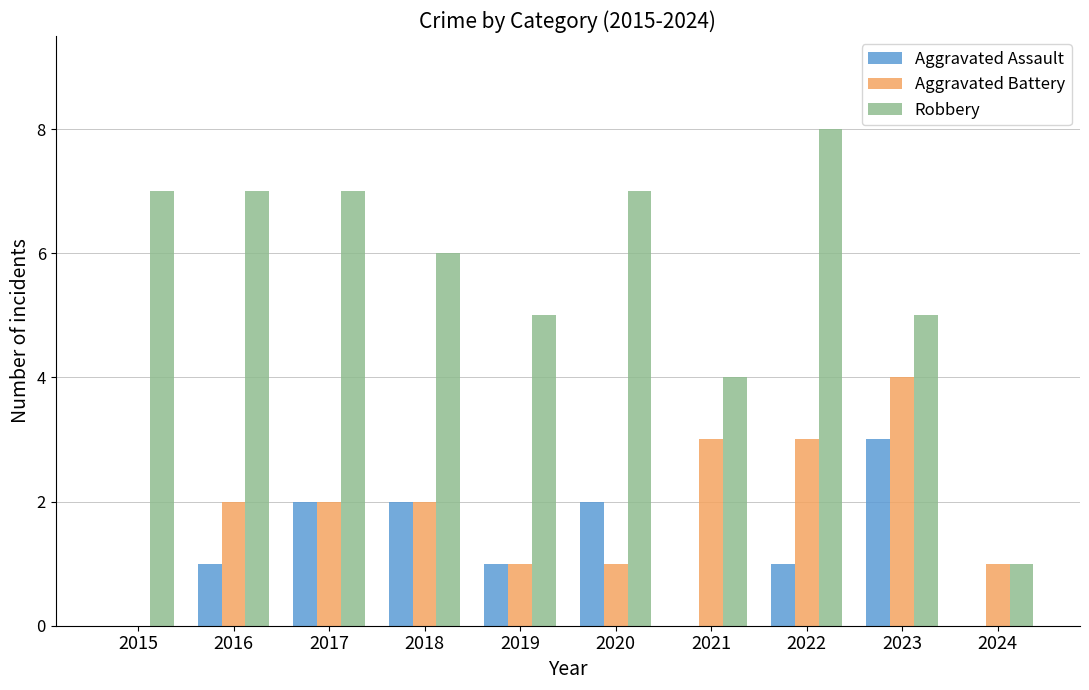

At which label does Aggravated Battery reach its peak?

2023